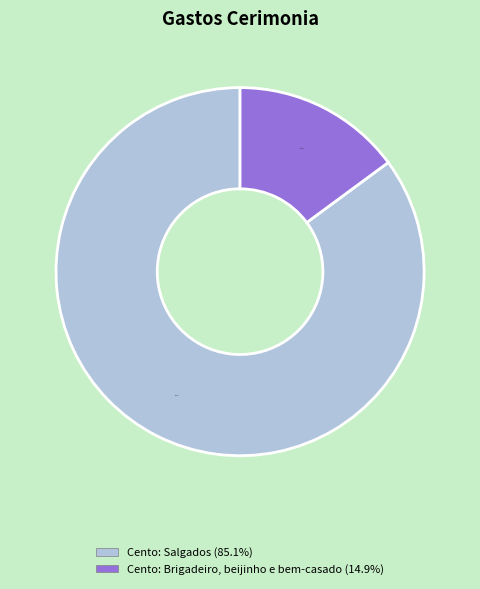

Count the number of slices in the pie.

2